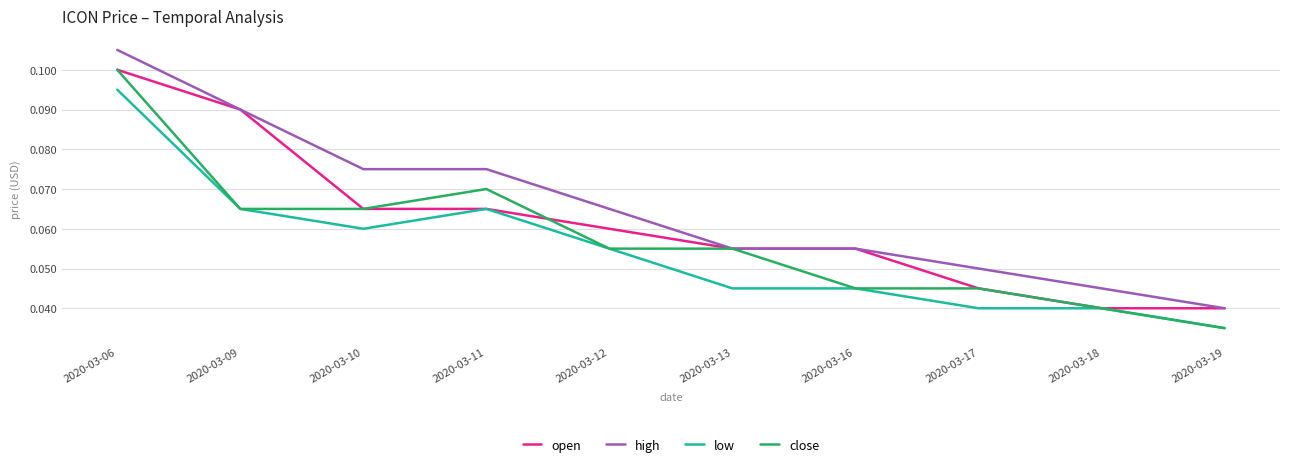

Which category has the highest value in the low series?

2020-03-06